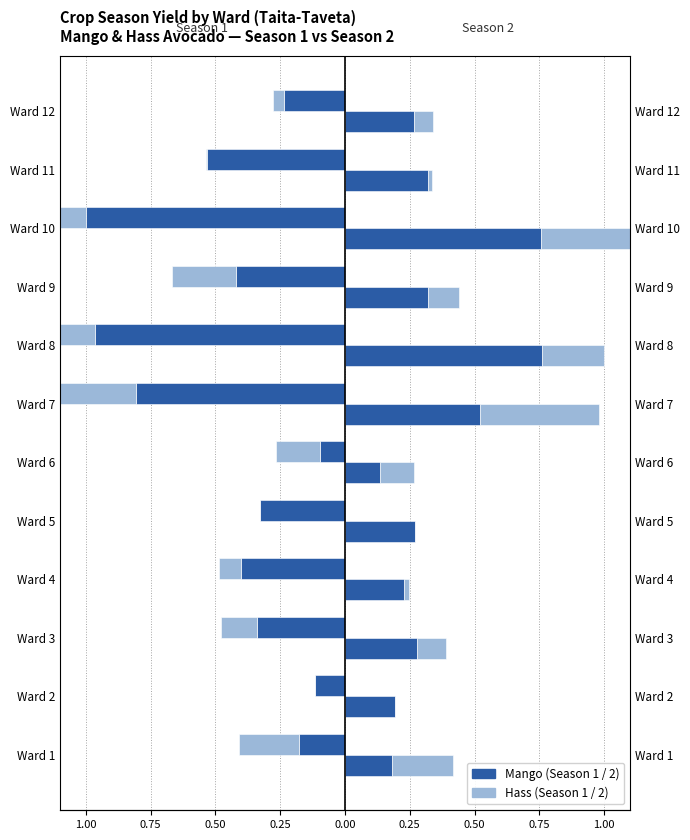

Which series has the widest spread of values?

Mango Season 1